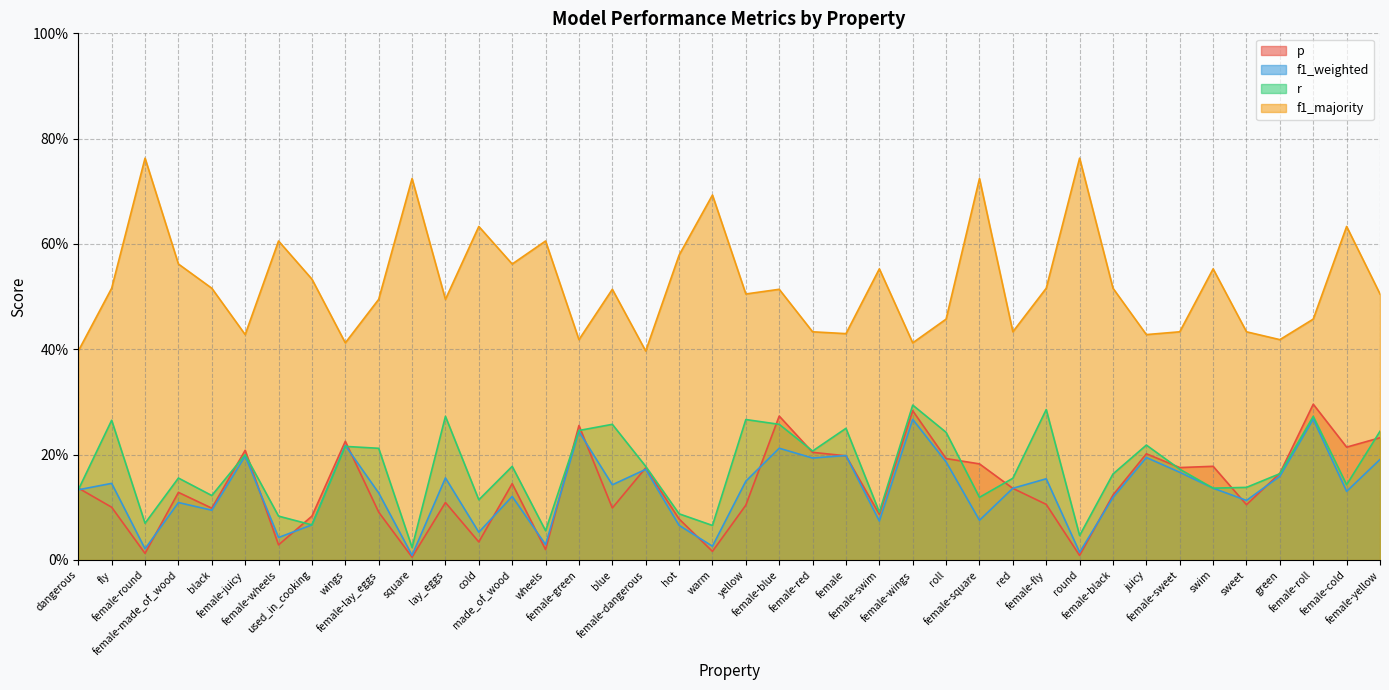

Does the chart display data point markers on the line(s)?

No